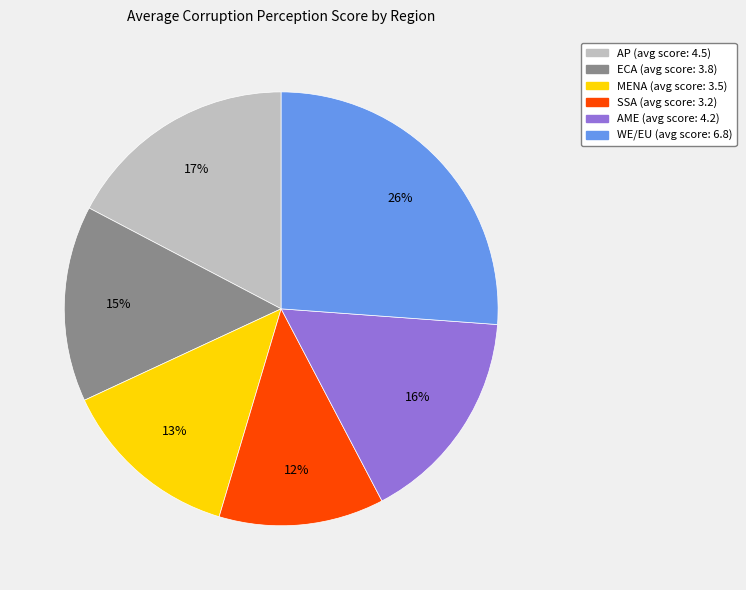

What percentage is the ECA slice, to the nearest percent?

15%